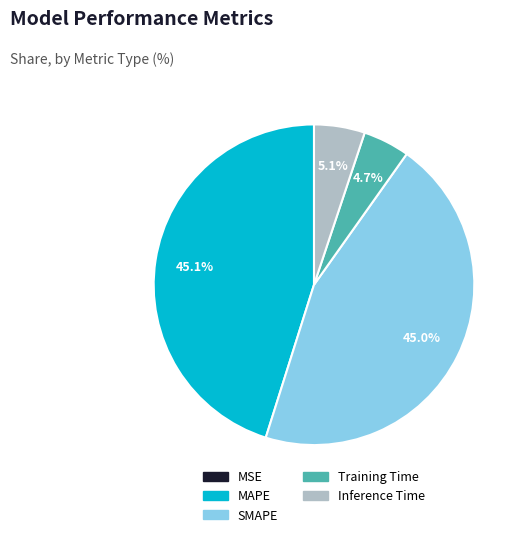

Does any single category account for the majority?

No